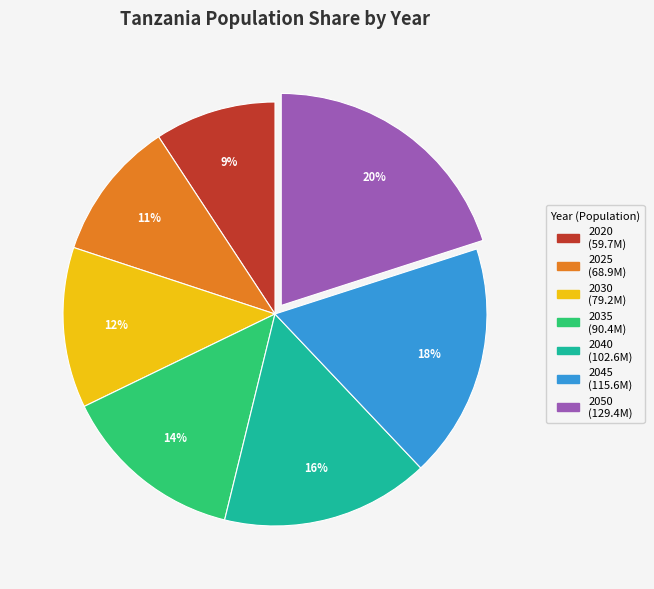

Rank the categories by value from highest to lowest.

2050, 2045, 2040, 2035, 2030, 2025, 2020